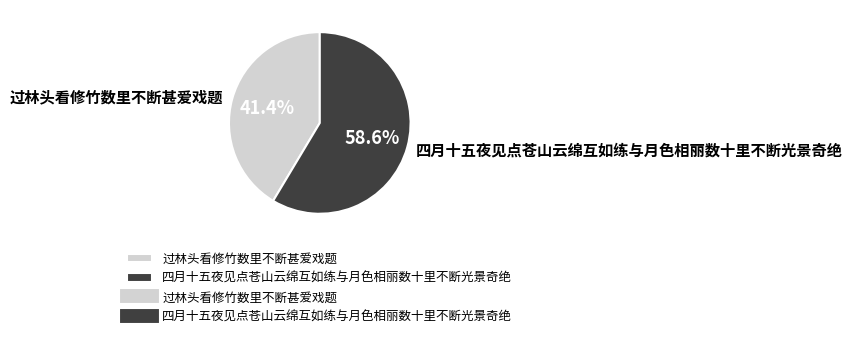

Is there any slice that represents more than half of the pie?

Yes